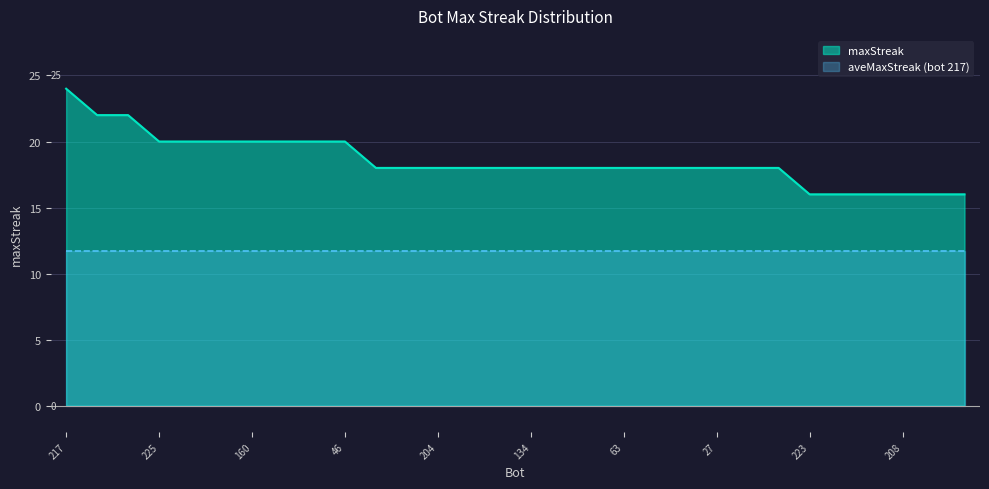

What is the label of the 27th point from the left?

211